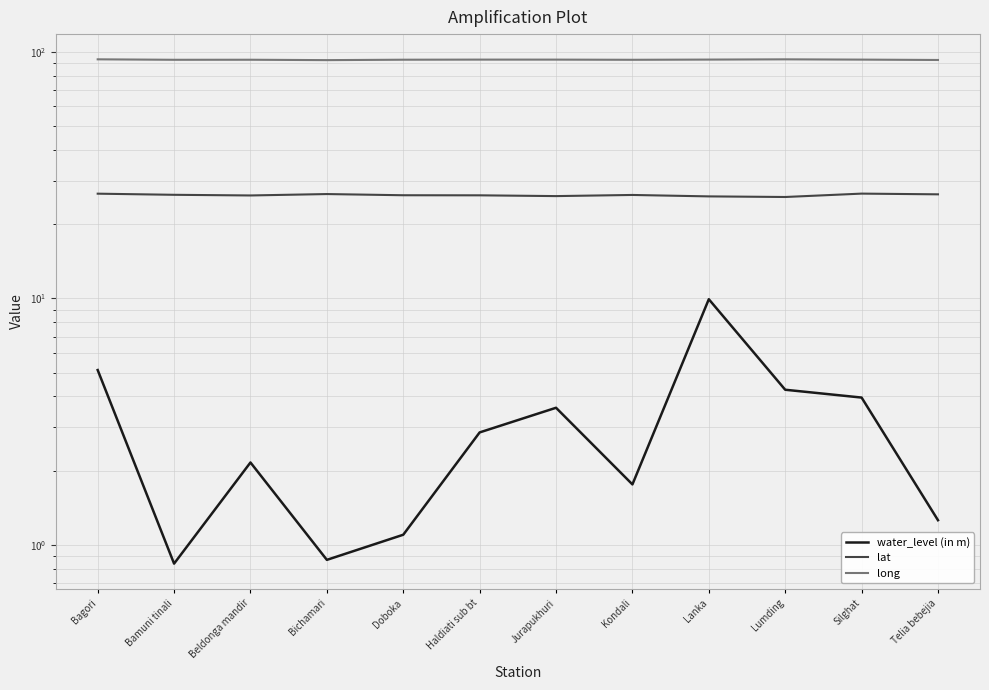

What is the difference between the maximum and minimum values in the lat series?

0.8